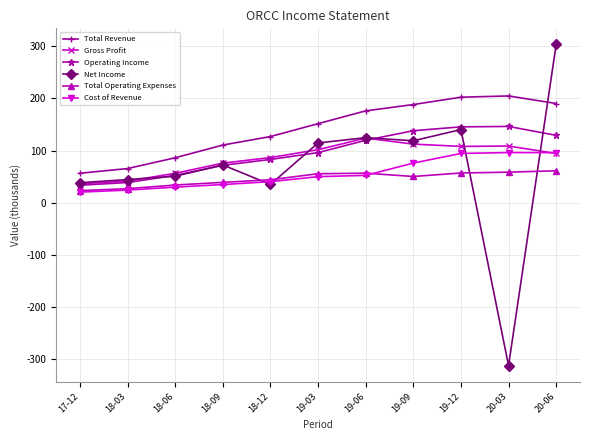

What is the total value across all series at 18-06?

309.0